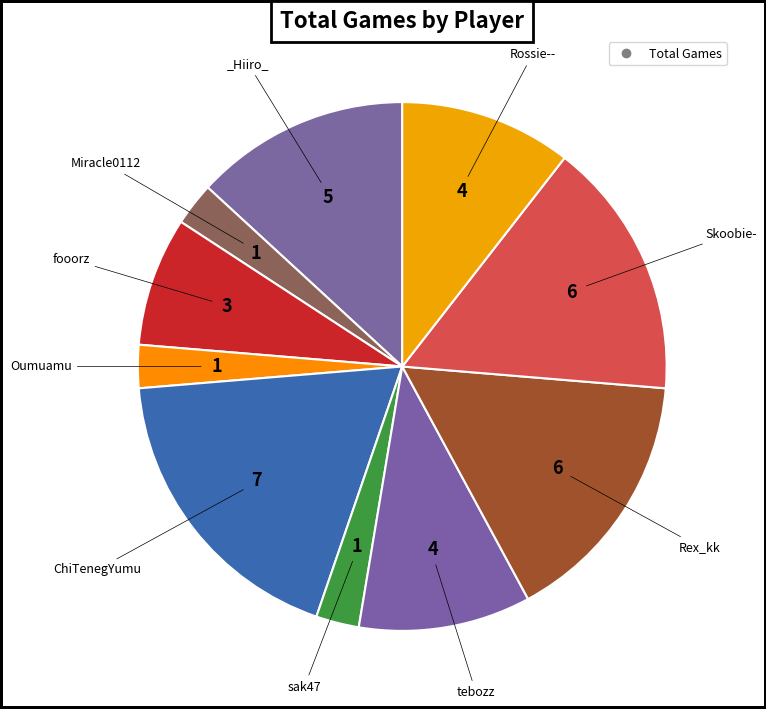

How many slices are in this pie chart?

10